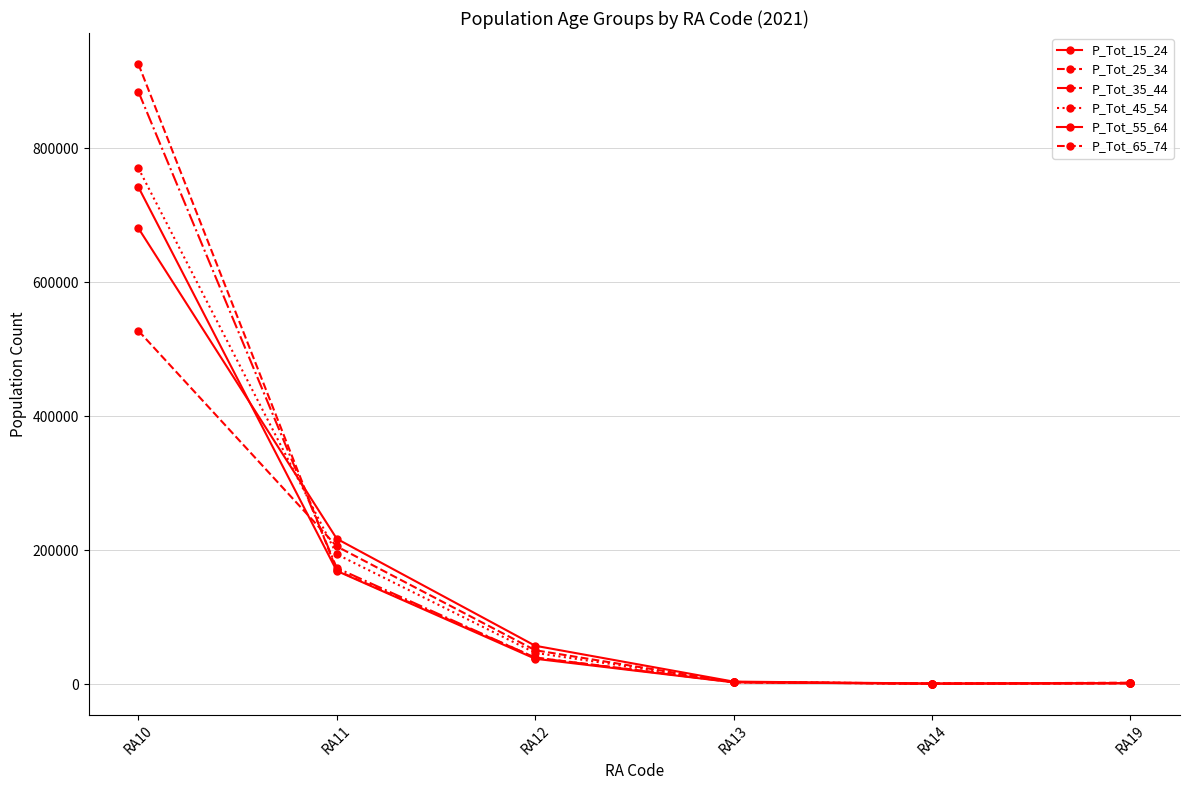

The value of P_Tot_45_54 at RA14 is 300. True or false?

False